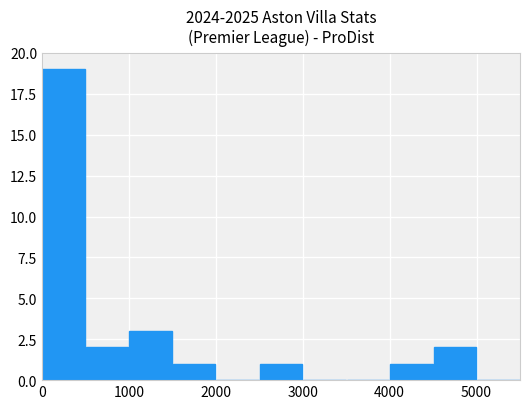

What is the maximum value shown in the chart?

19